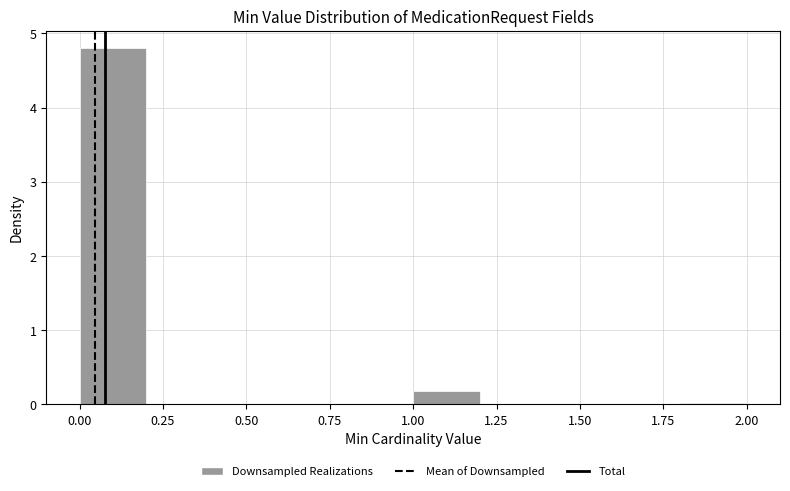

Which range on the x-axis has the tallest bar?

0.0 to 0.2